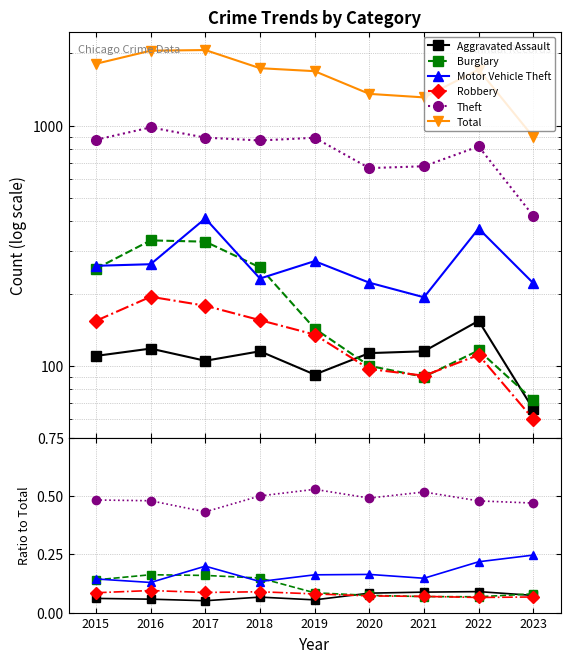

Rank the series at 2021 from lowest to highest value.

Burglary, Robbery, Aggravated Assault, Motor Vehicle Theft, Theft, Total